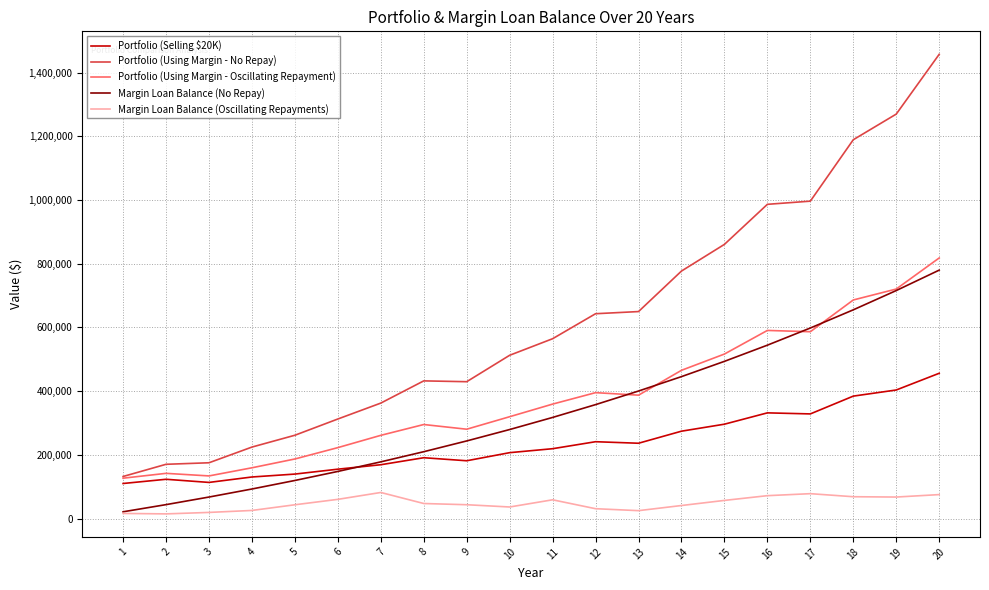

Which series has the largest total across all categories?

Portfolio (Using Margin - No Repay)